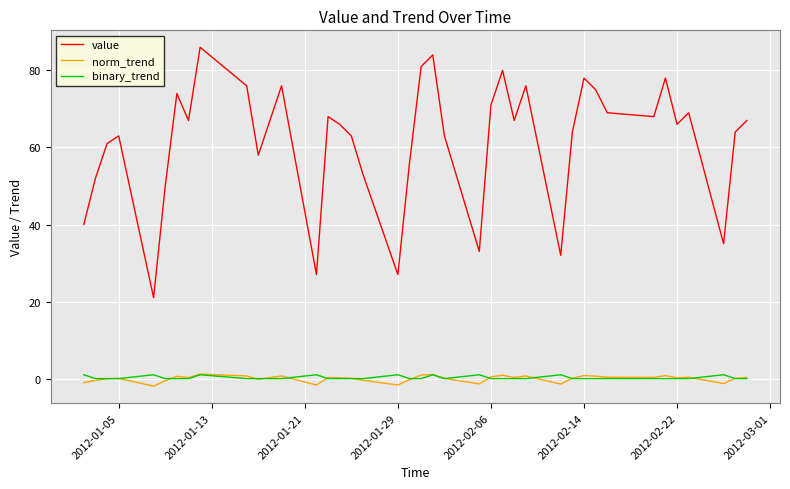

True or false: value and norm_trend intersect in this chart.

False